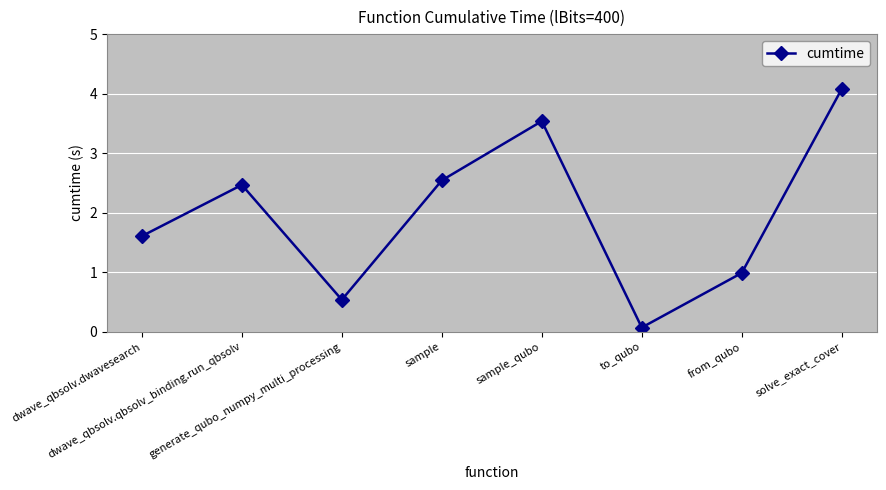

List the labels in order of value, largest first.

solve_exact_cover, sample_qubo, sample, dwave_qbsolv.qbsolv_binding.run_qbsolv, dwave_qbsolv.dwavesearch, from_qubo, generate_qubo_numpy_multi_processing, to_qubo